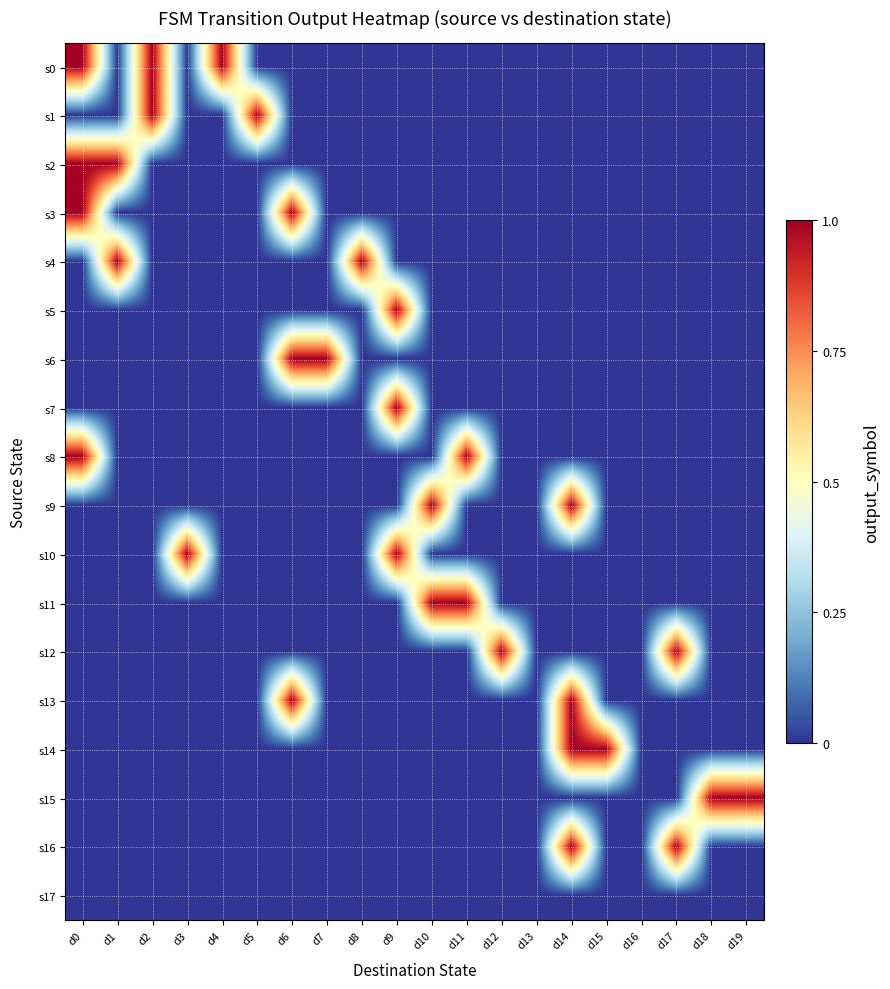

How many data points does each series have?

20